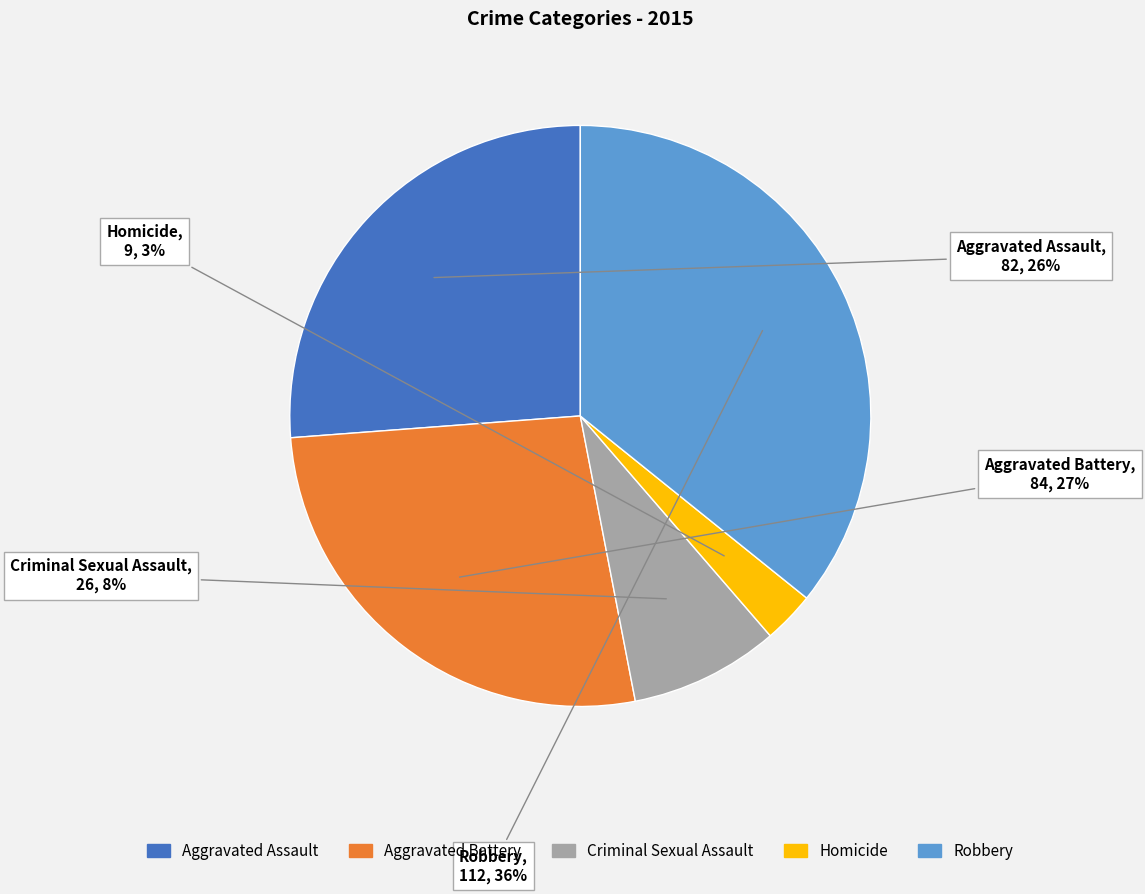

How many slices are in this pie chart?

5